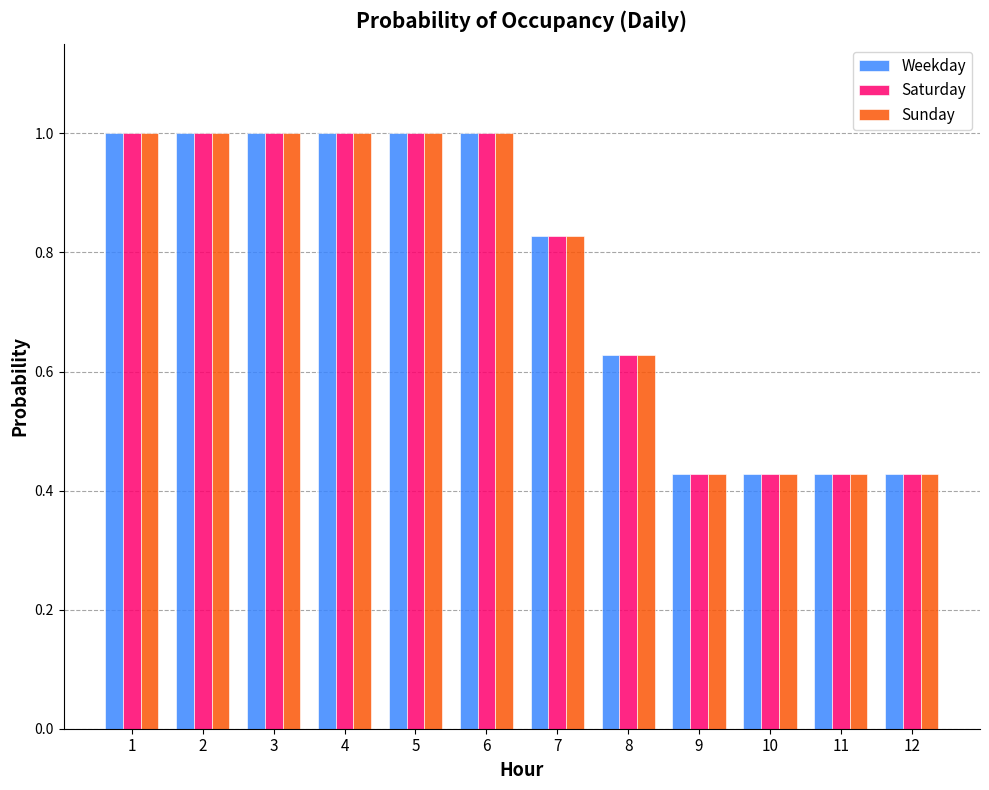

At how many categories does at least one series exceed 0?

12